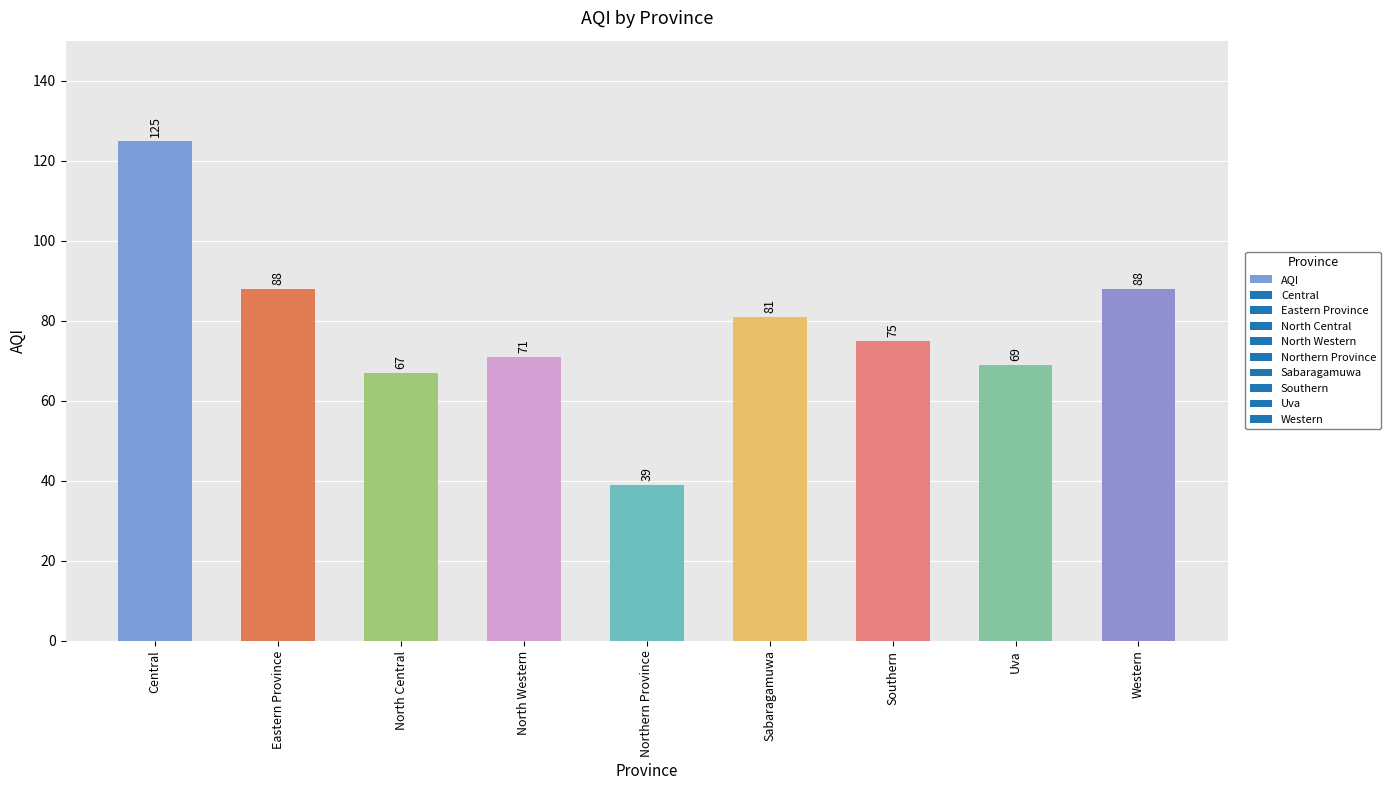

What is the minimum value shown in the chart?

39